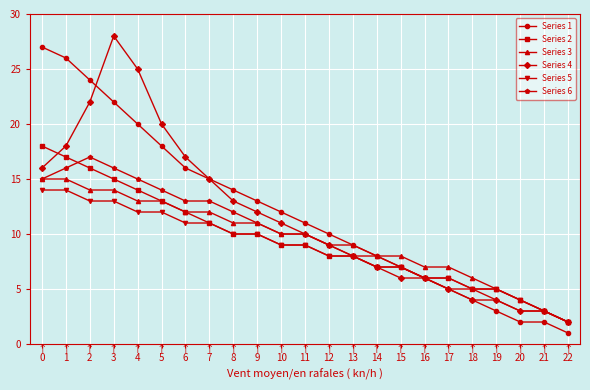

What is the value of the Series 6 point at the 14th from the left?

8